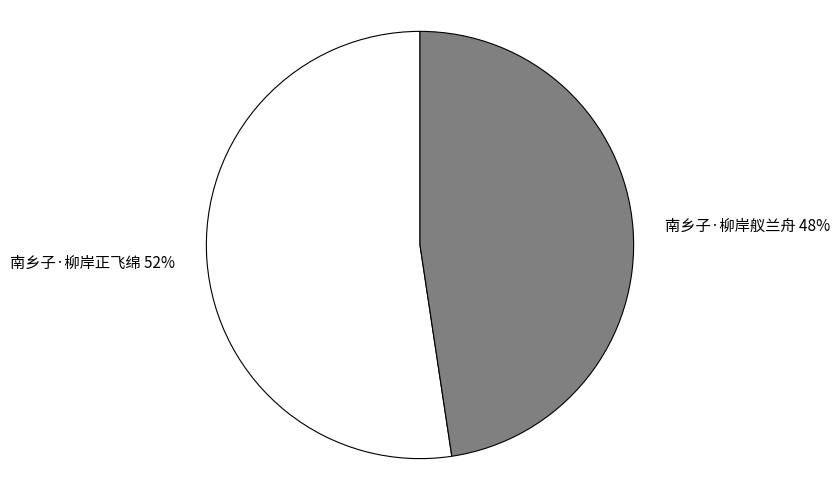

Is 南乡子·柳岸舣兰舟 the majority of the pie?

No